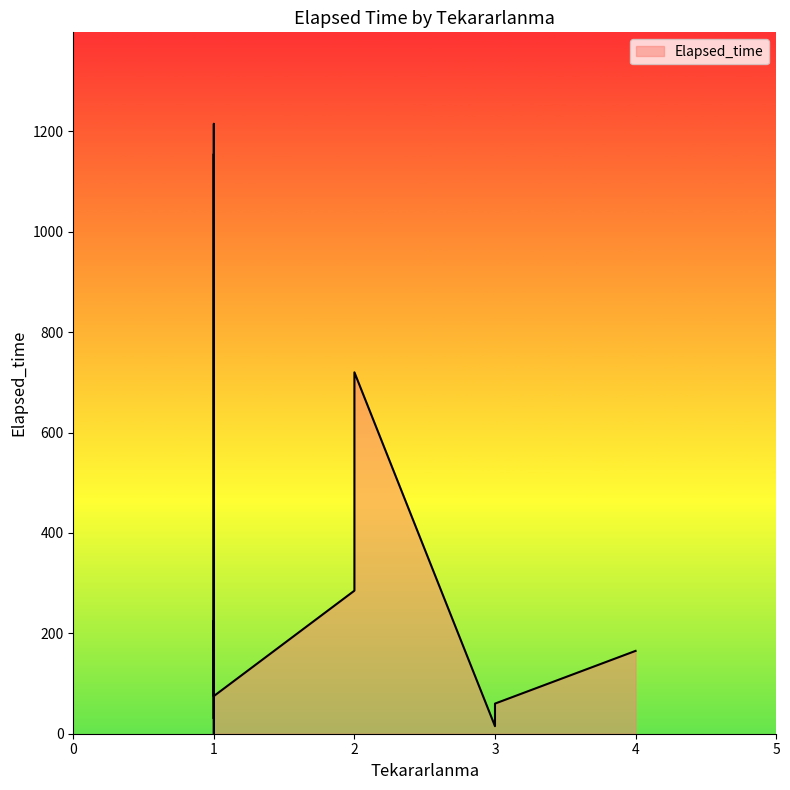

Rank the categories by value from highest to lowest.

1, 1, 1, 2, 2, 1, 1, 1, 1, 1, 4, 1, 1, 3, 3, 1, 1, 1, 3, 1